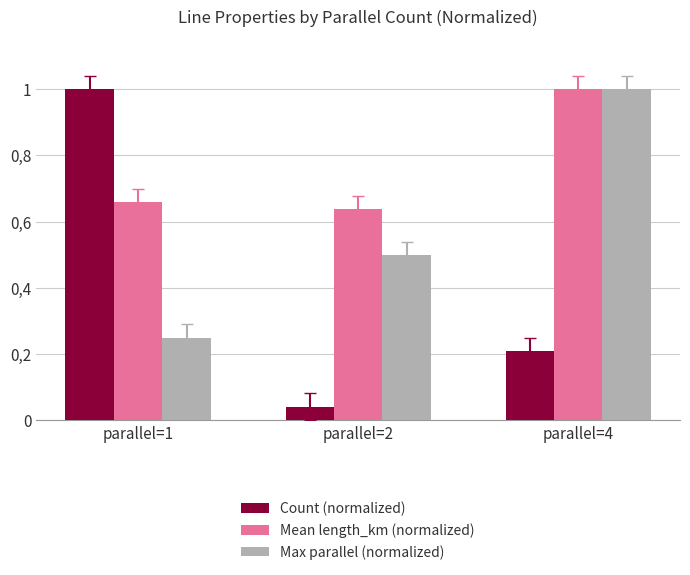

What is the sum of the Mean length_km (normalized) values at parallel=4 and parallel=1?

1.7